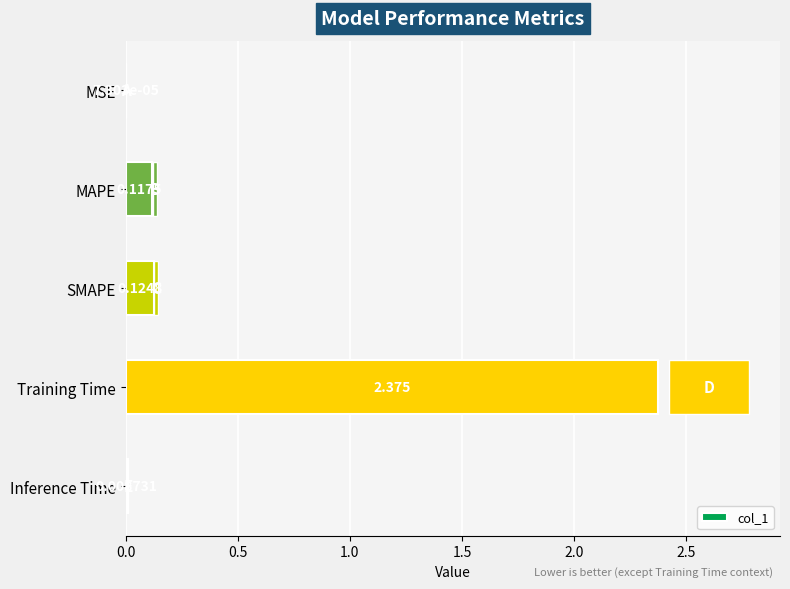

Which label corresponds to the largest value in the chart?

Training Time